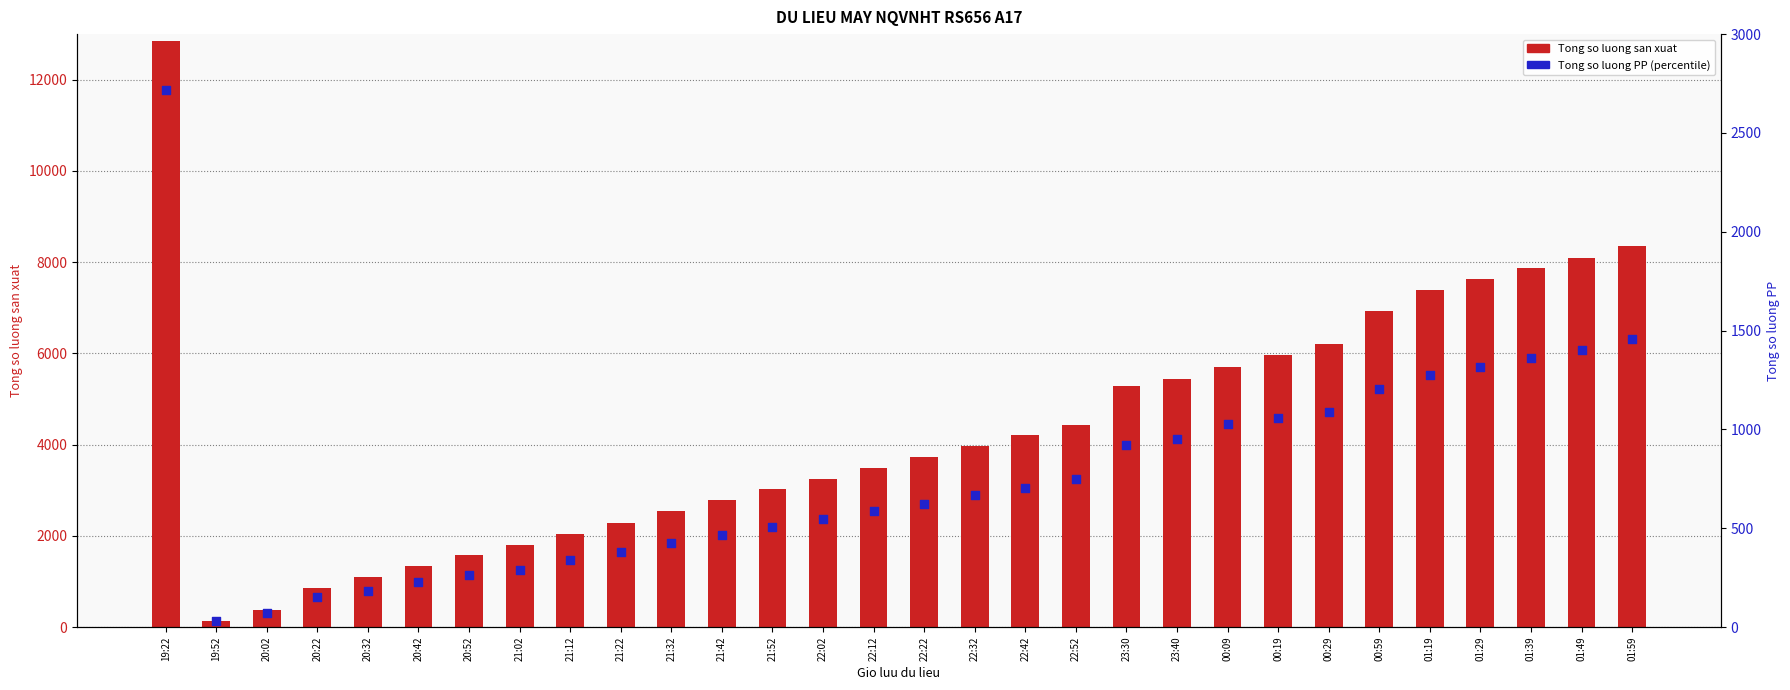

What are all the series names shown in the legend?

Tong so luong san xuat, Tong so luong PP